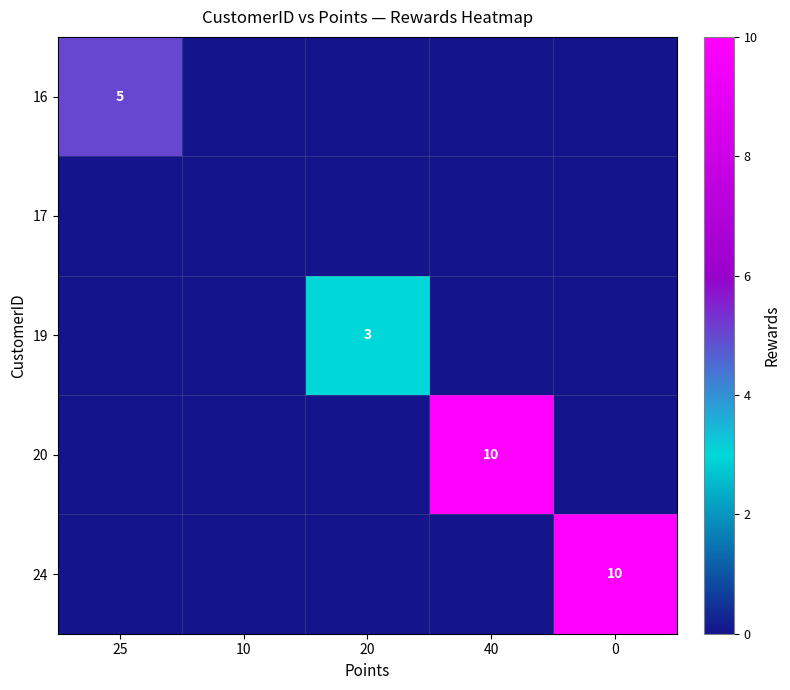

The 16 series shows 1 at 25. True or false?

False